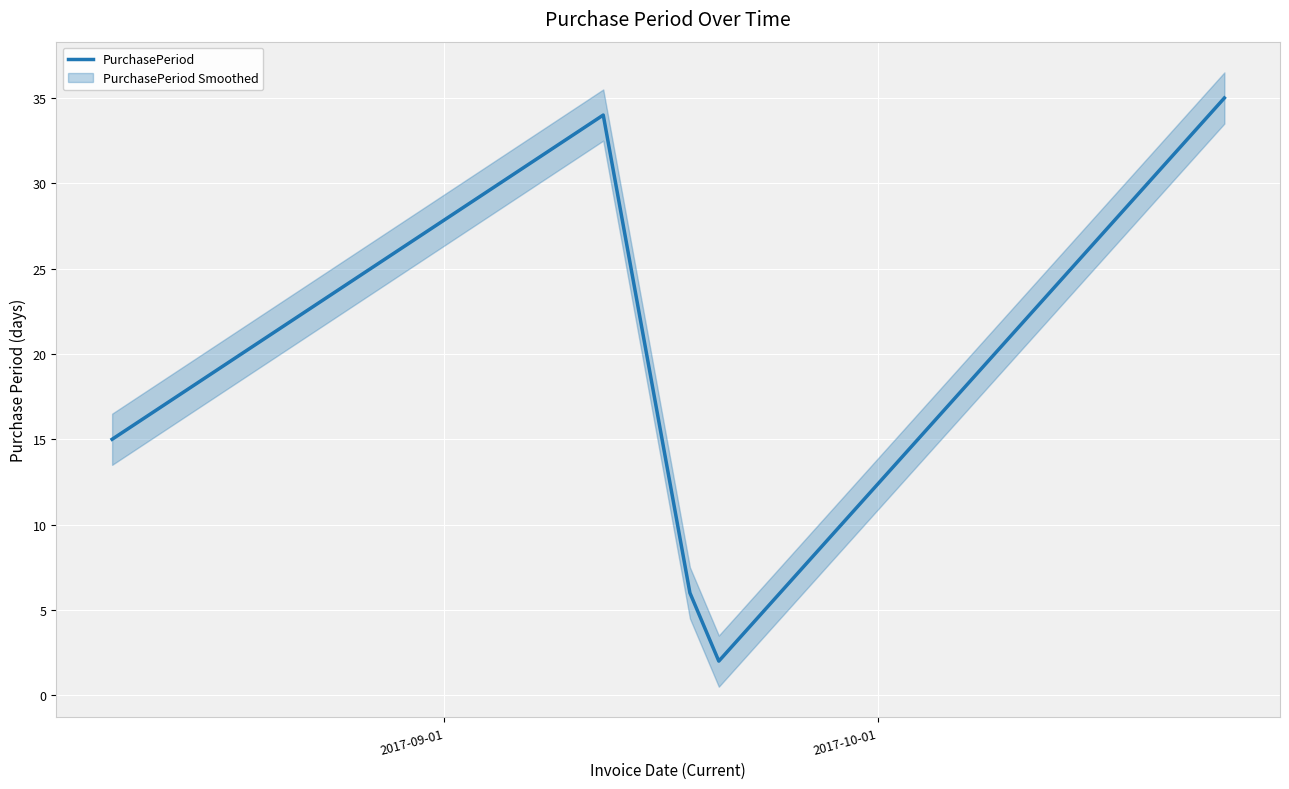

True or false: the data shows 22 at 2017-09-01.

False